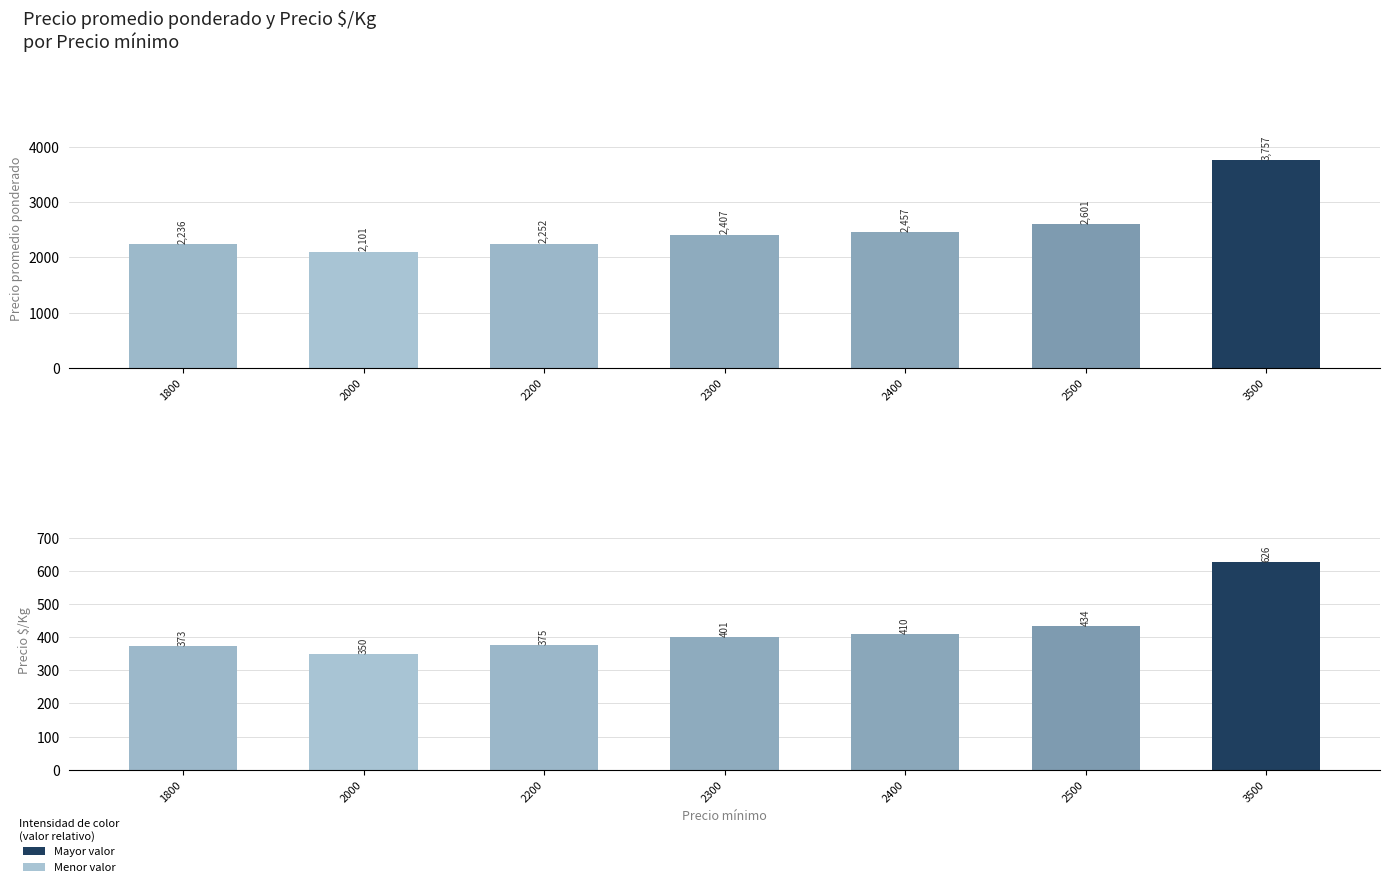

Reading left to right, what are all the values shown in this chart?

Precio promedio ponderado: 2236	2101	2252	2407	2457	2601	3757
Precio $/Kg: 373	350	375	401	410	434	626